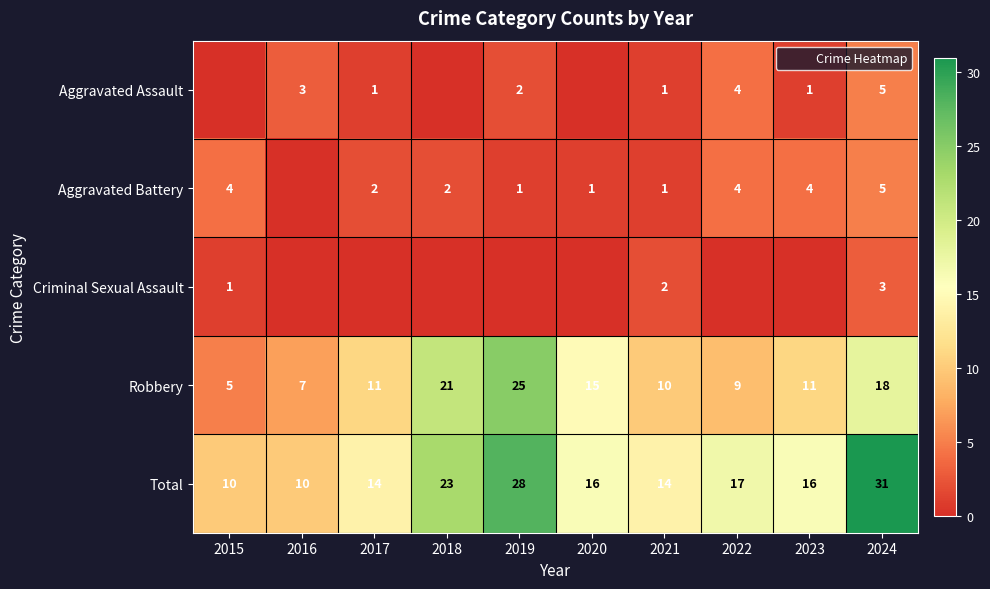

What is the maximum value for Robbery?

25